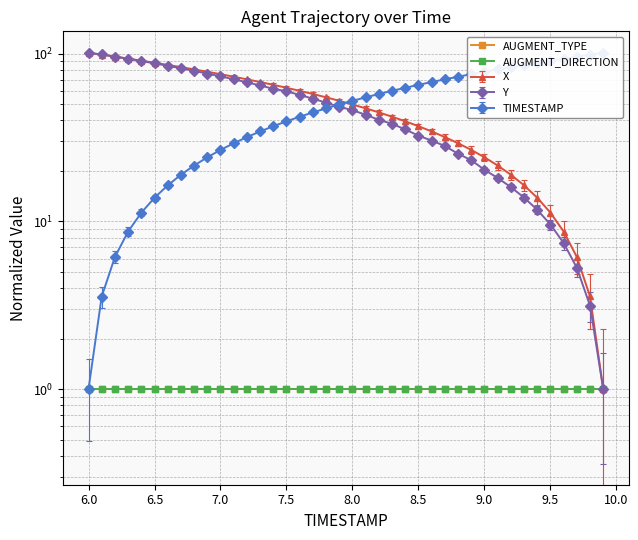

At which label does TIMESTAMP first exceed 52?

8.0